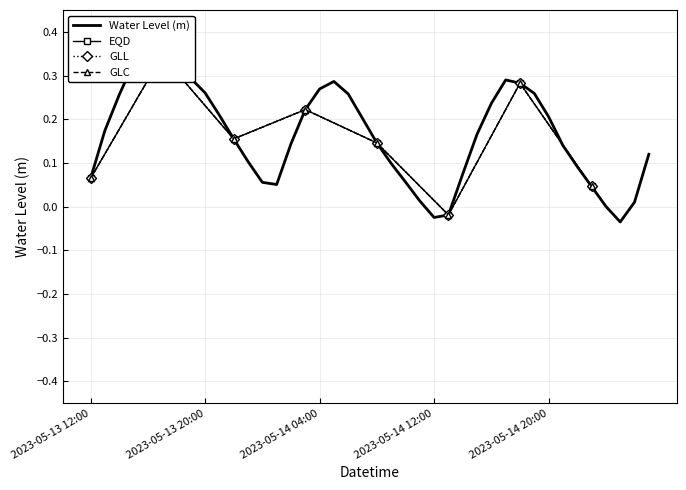

List the series in order of their peak value, lowest first.

Water Level (m), EQD, GLL, GLC